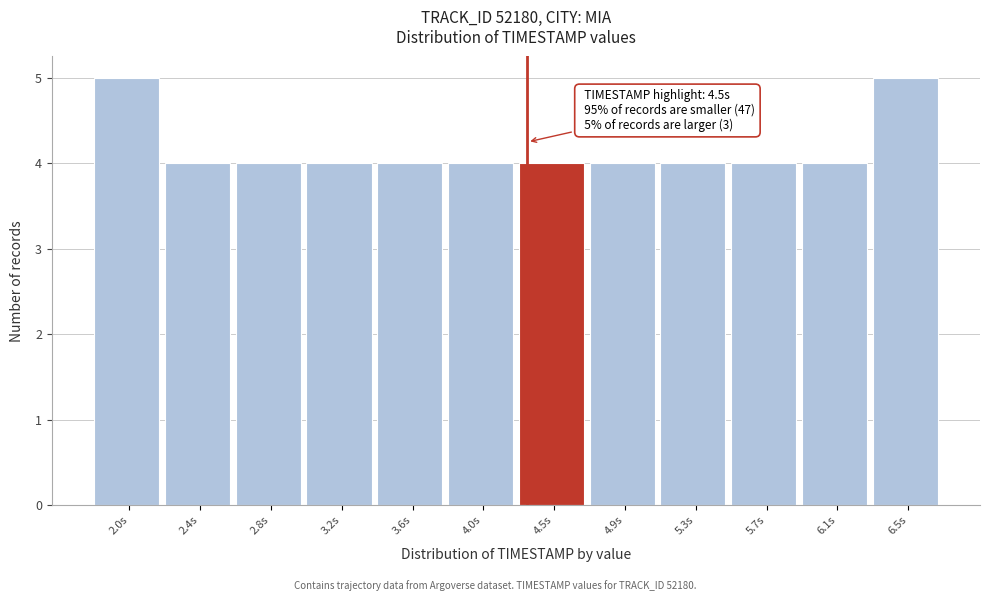

Reading left to right, transcribe all the data shown in this chart.

5	4	4	4	4	4	4	4	4	4	4	5